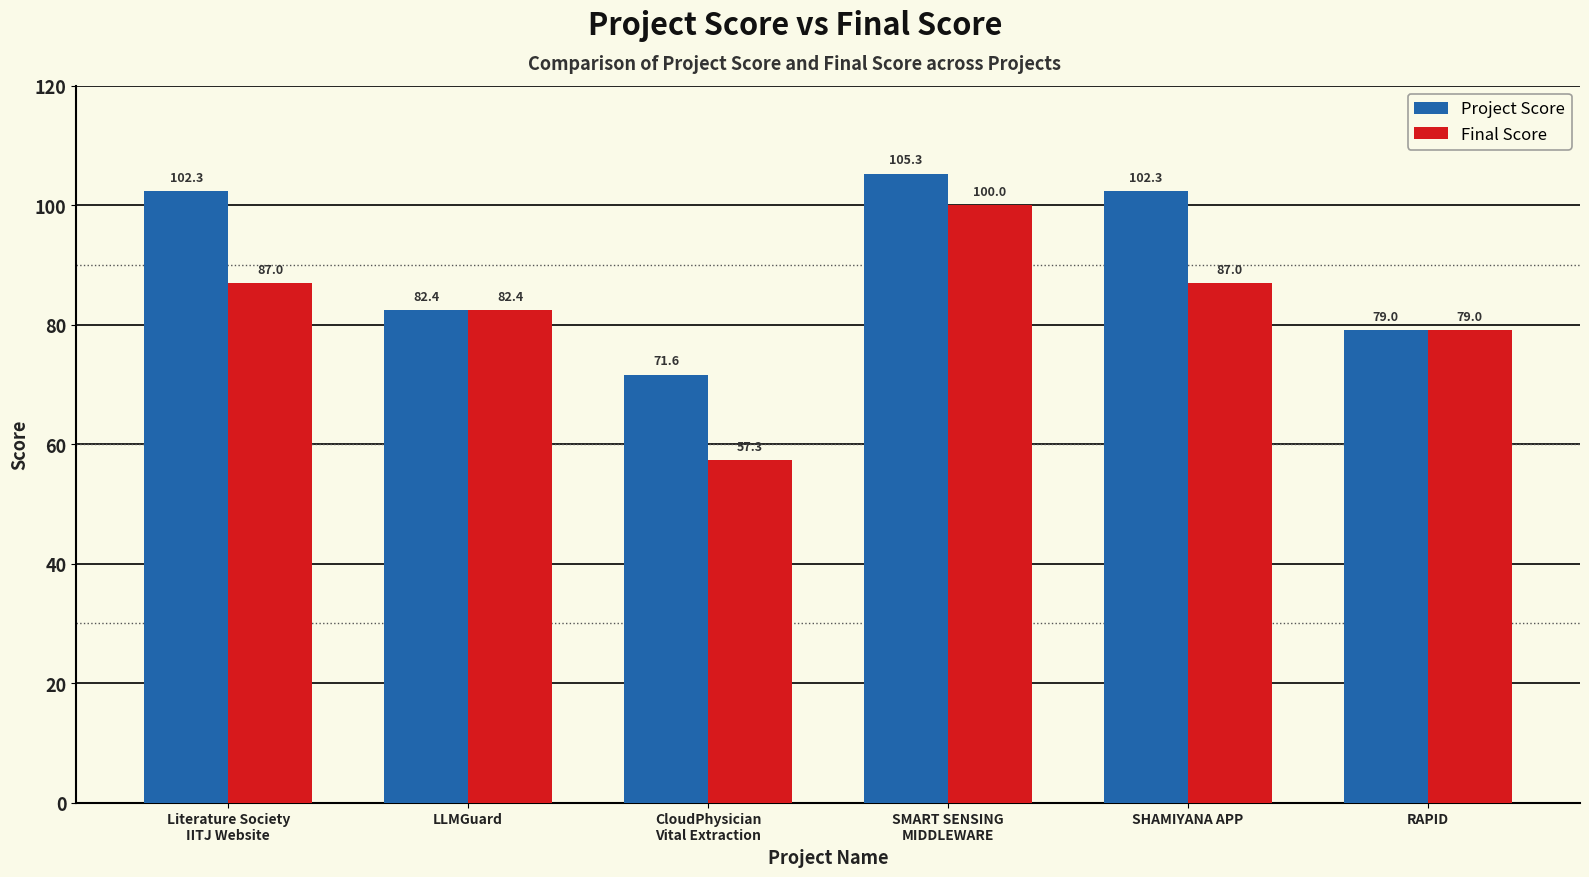

What is the approximate value of Project Score at CloudPhysician
Vital Extraction?

71.6